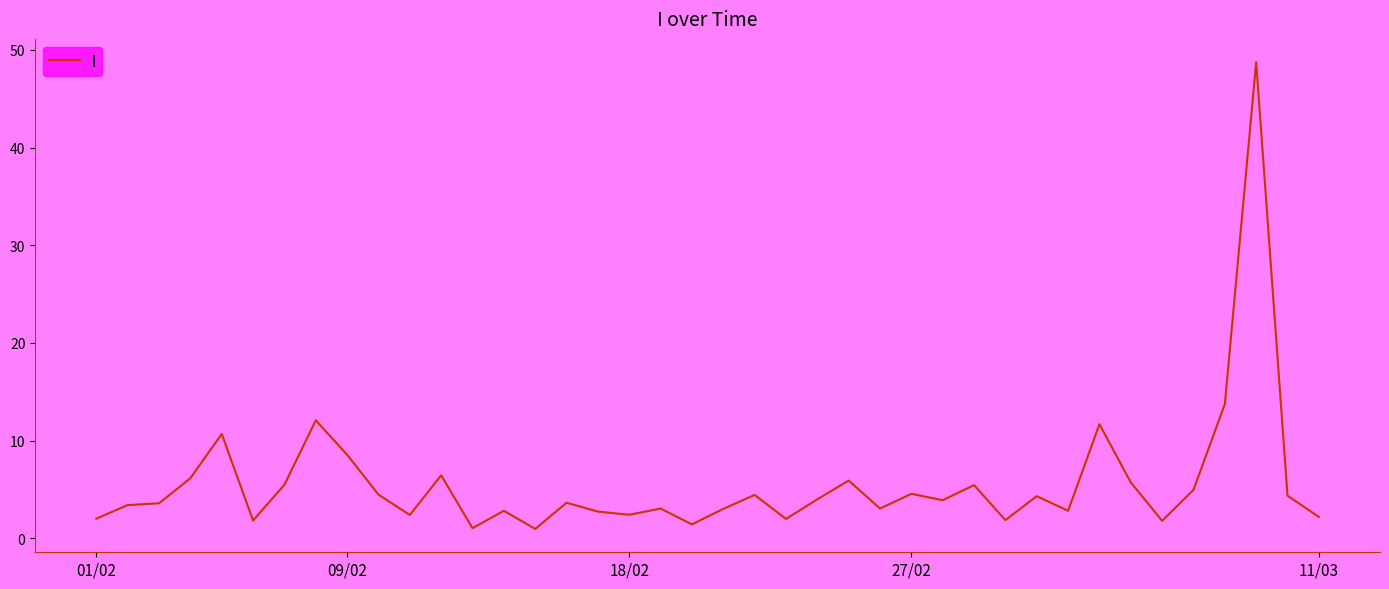

What is the greatest value displayed?

48.7